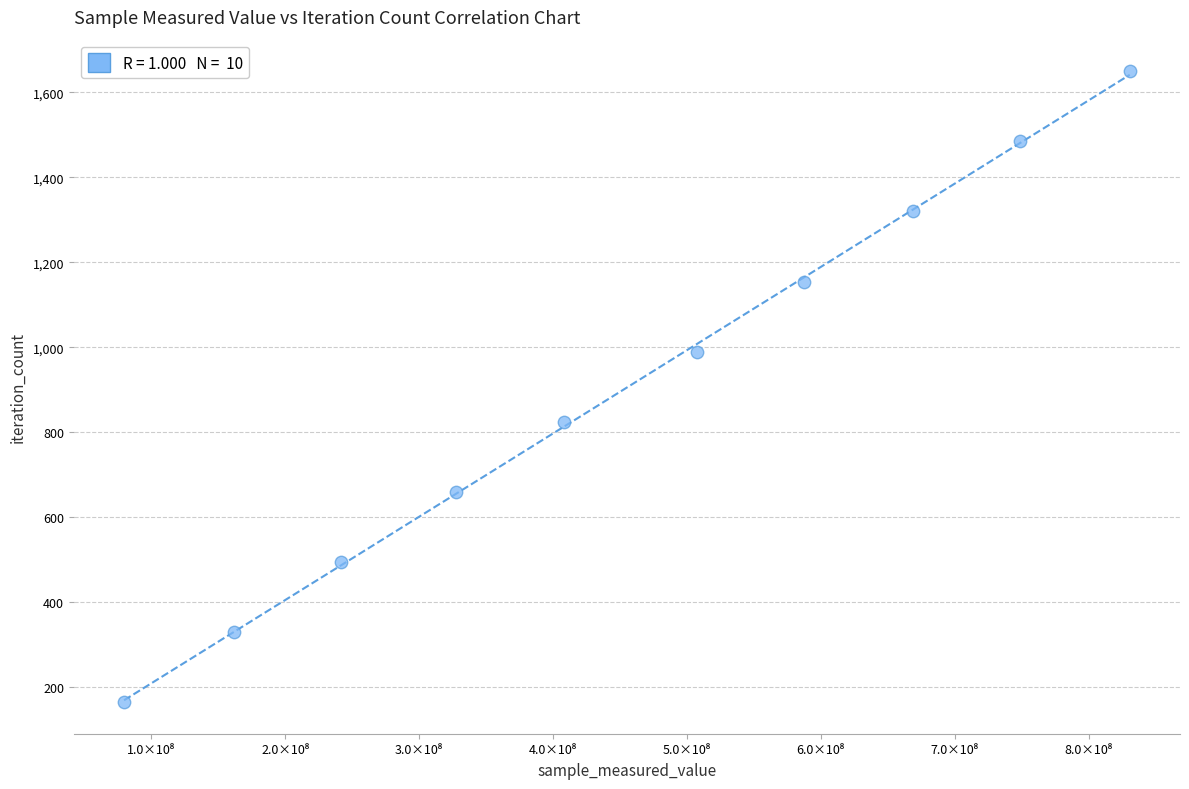

What is the average X value?

456159202